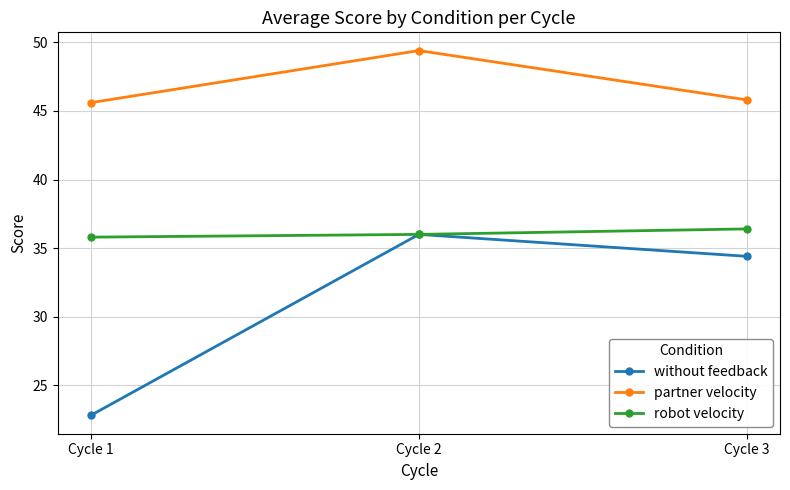

Which series has the largest total across all categories?

partner velocity